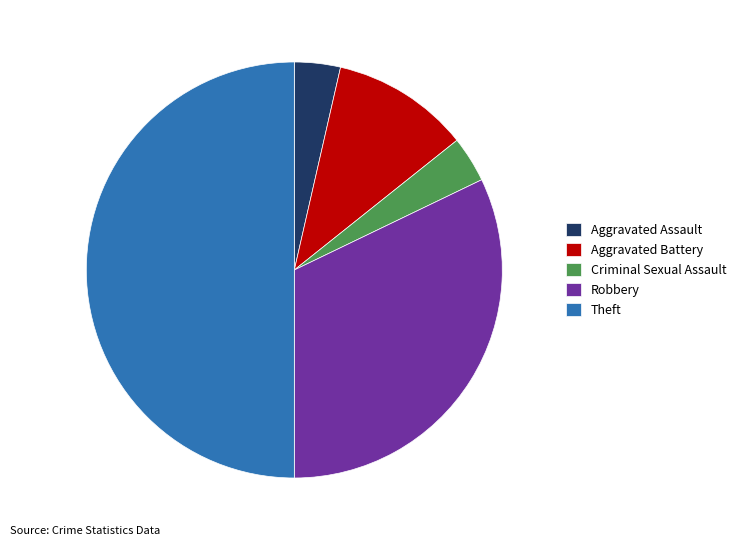

The Theft slice represents 50% of the pie. True or false?

True